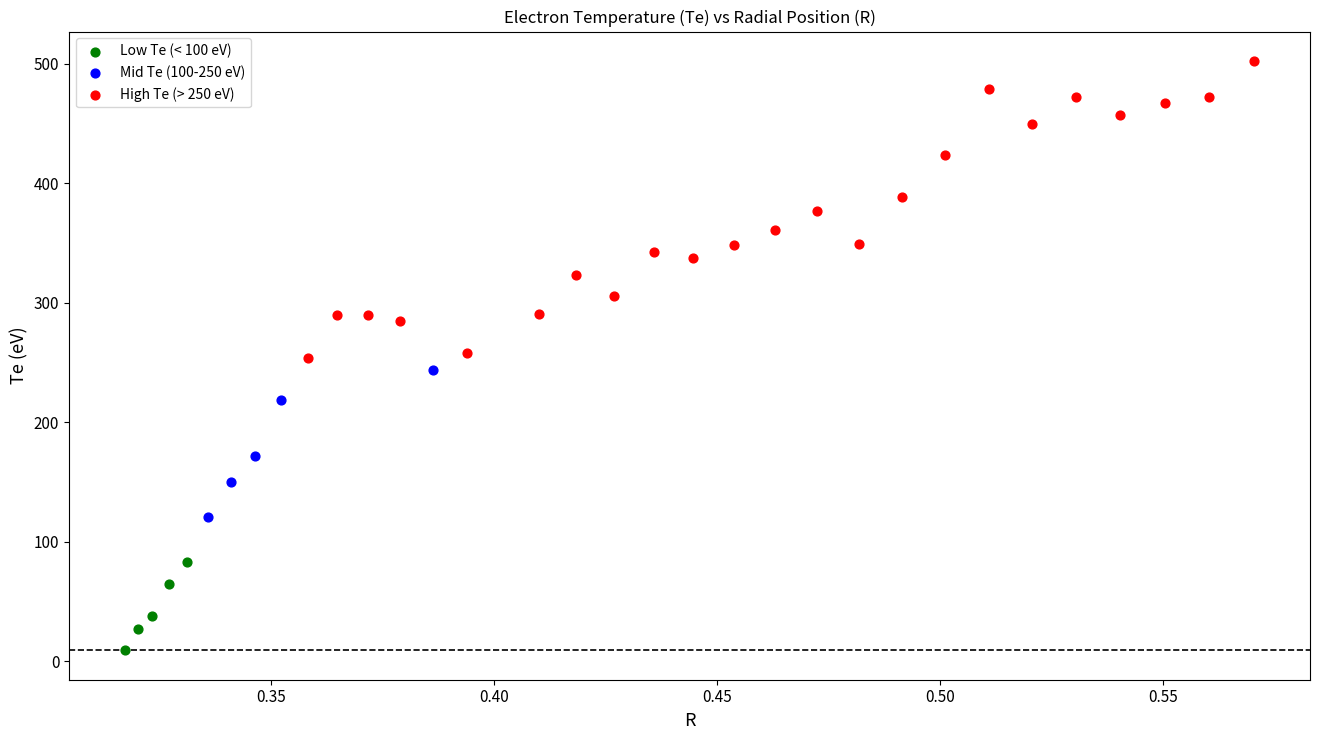

Which series has the largest Y range (max minus min)?

High Te (> 250 eV)